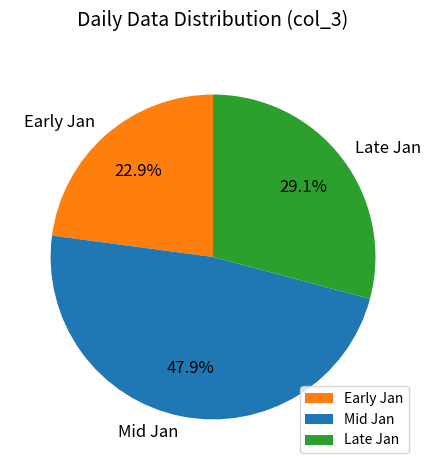

How many segments does this pie chart have?

3